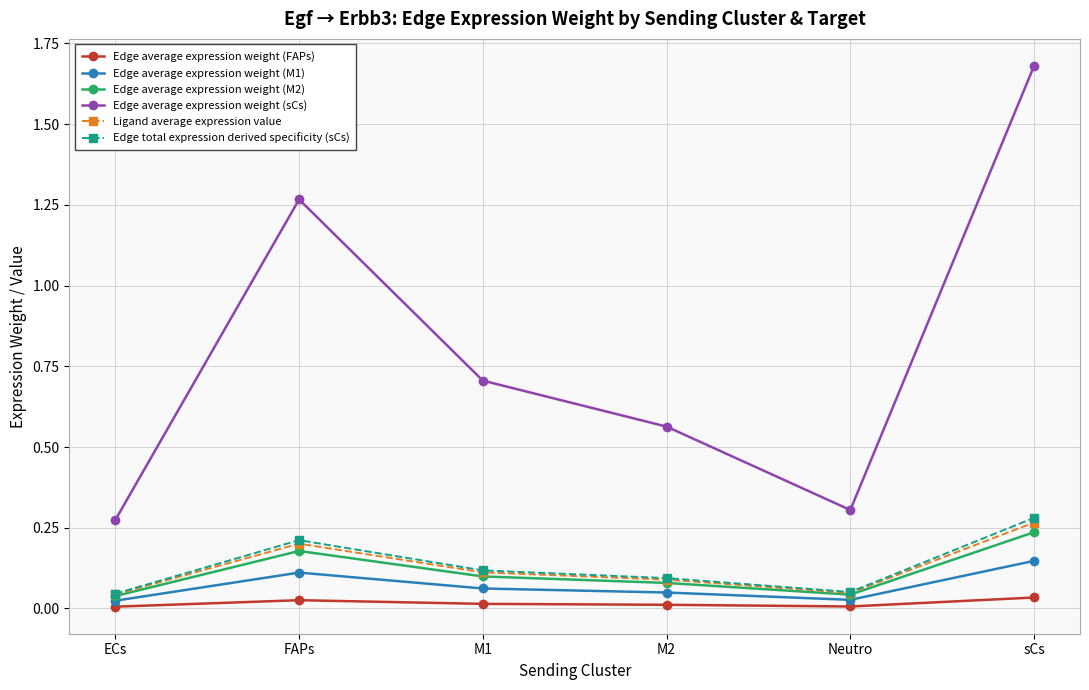

Which series has the largest total across all categories?

Edge average expression weight (sCs)